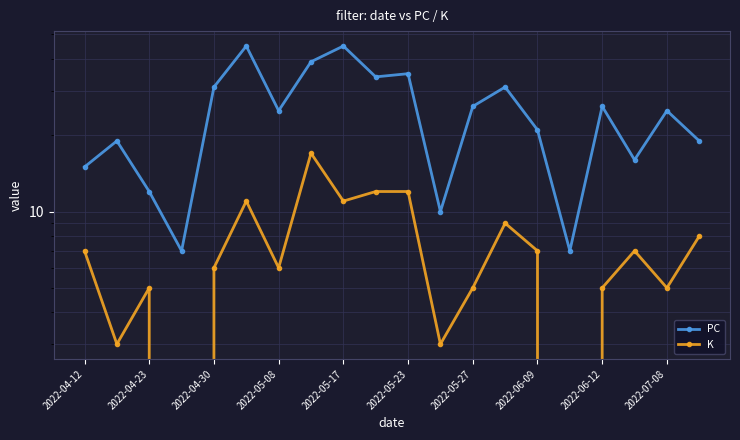

True or false: PC and K cross at least once.

False